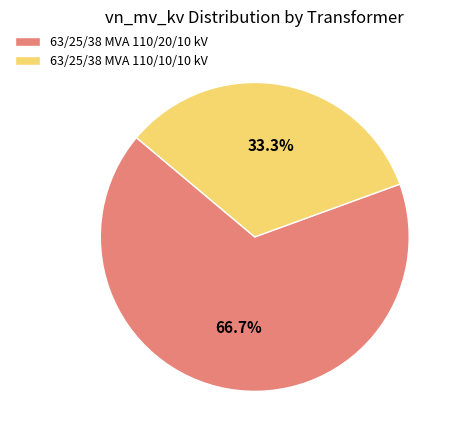

How many slices are in this pie chart?

2